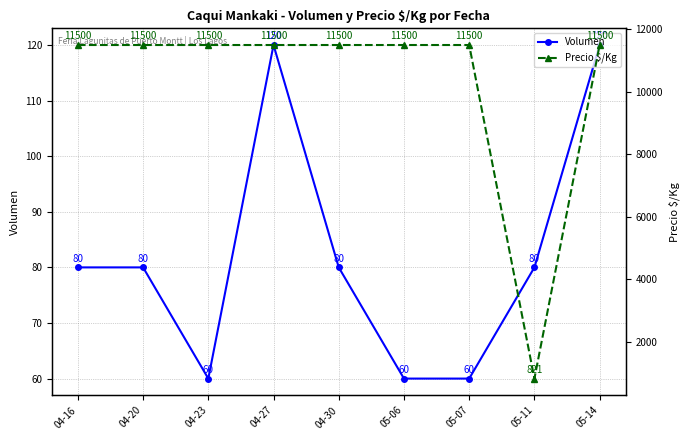

At which category does Volumen reach its first local peak?

04-27